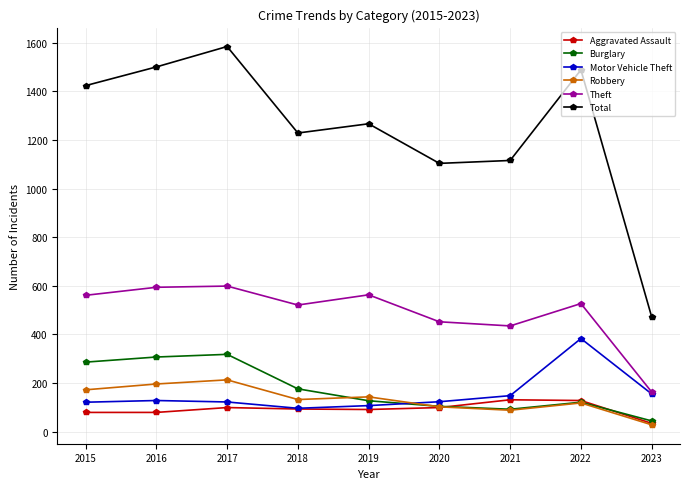

Between 2016 and 2019, which series saw the biggest shift?

Total